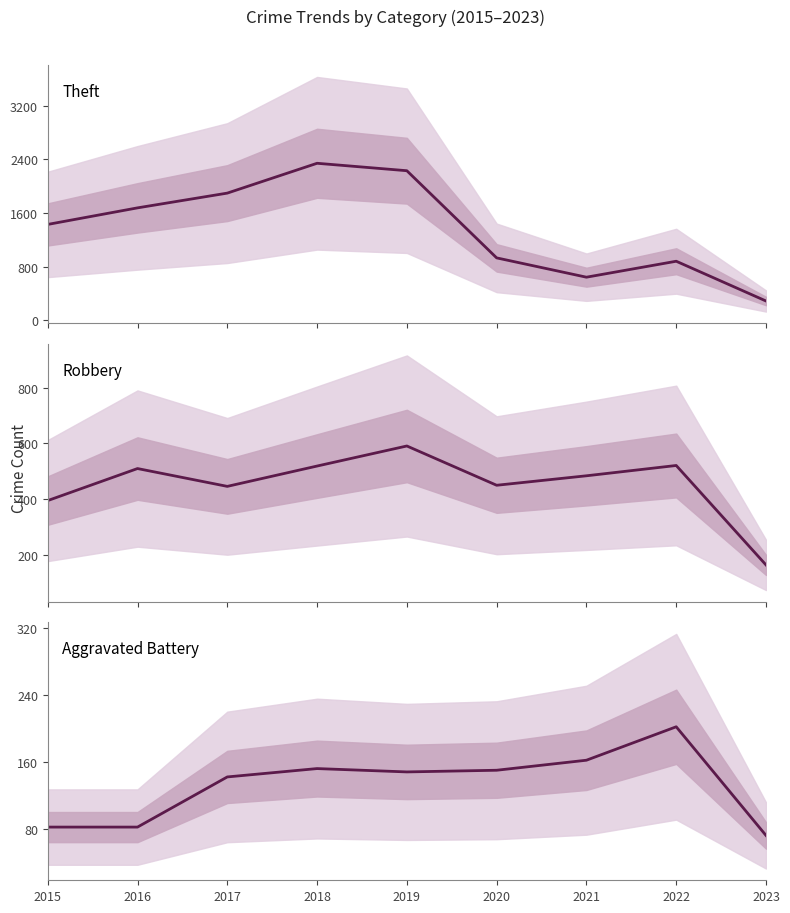

True or false: Robbery has a value of 591 at 2019.

True